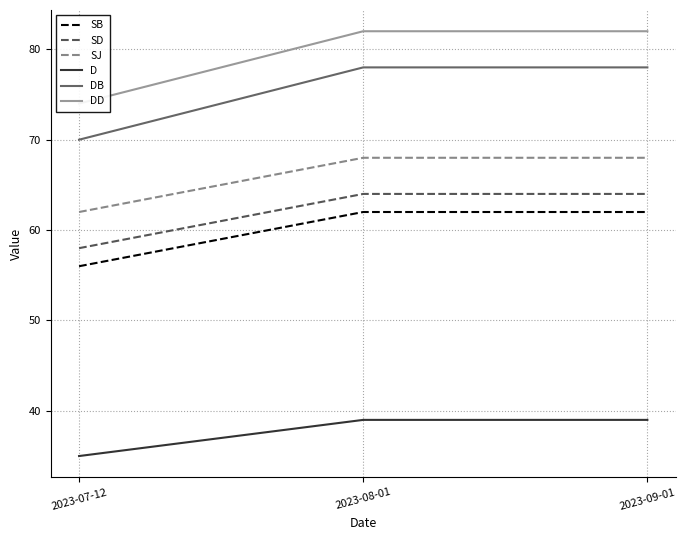

The value of SJ at 2023-08-01 is 68. True or false?

True